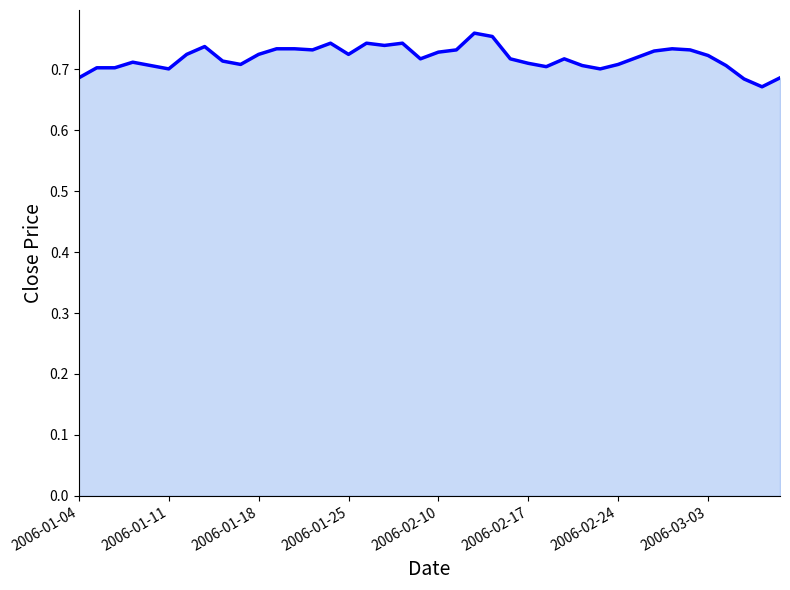

What is the average value?

0.7